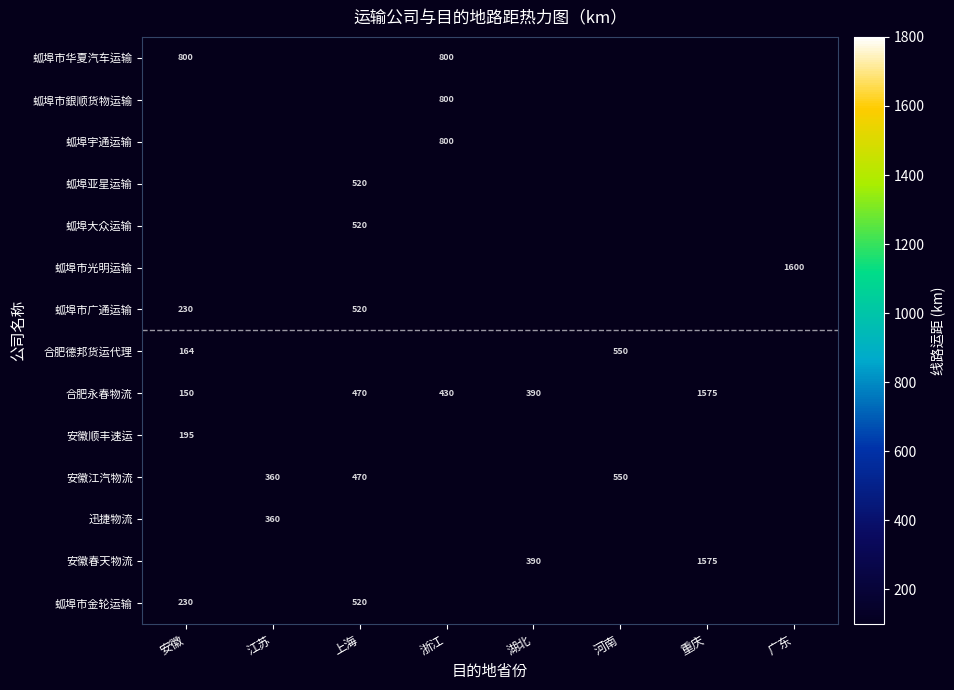

Is it true that 蛌埠市光明运输 equals 435 at 广东?

False